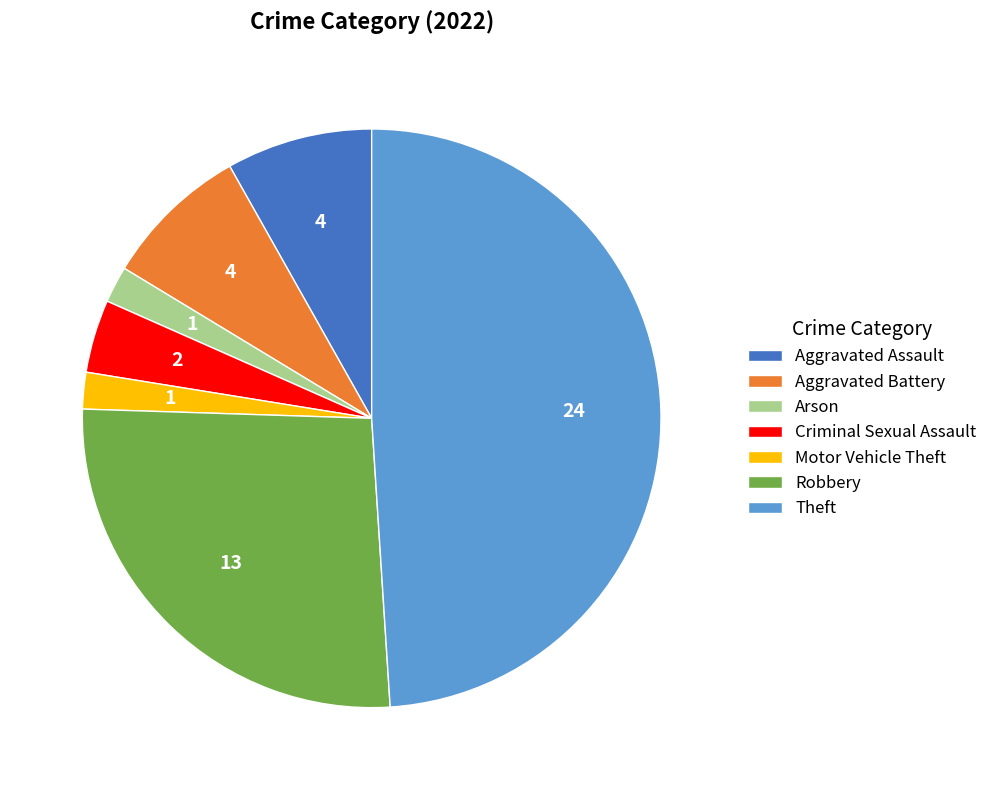

How many segments does this pie chart have?

7